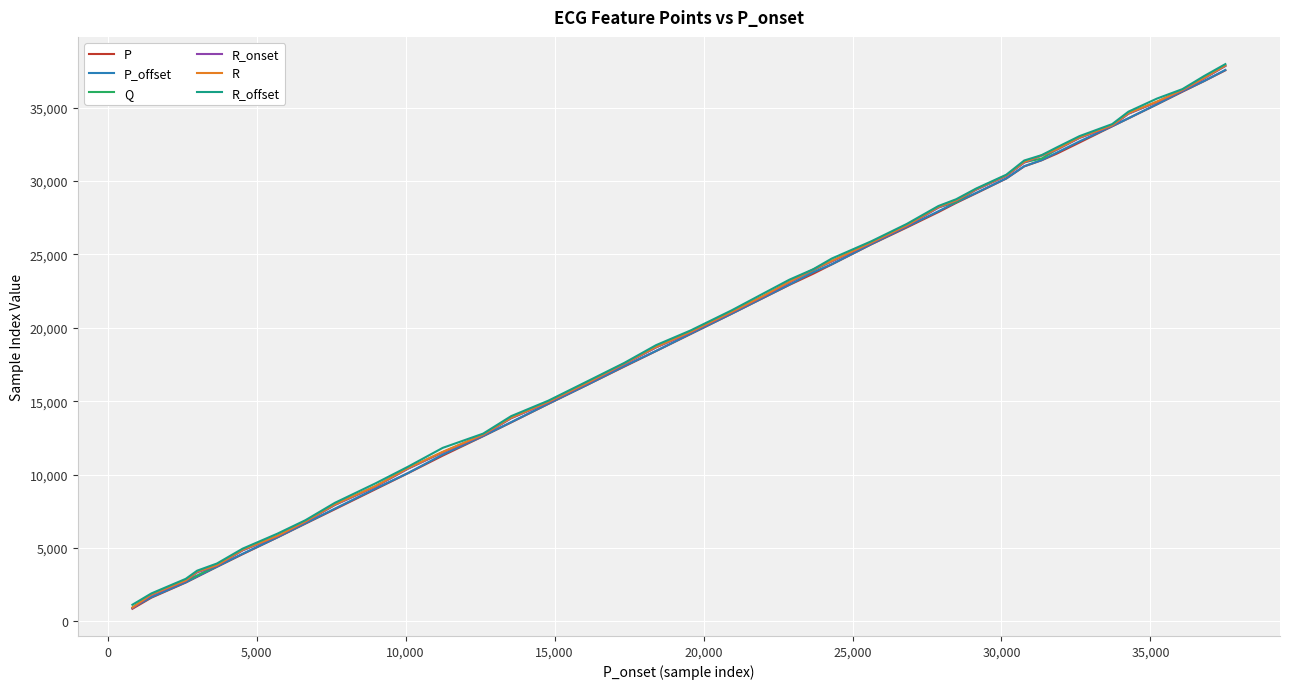

Reading left to right, list all the values displayed in this chart.

P: 857	1612	2644	3034	3713	4576	5713	6658	7641	9012	10100	11290	12613	13553	14812	16140	17357	18417	19575	20959	22034	22922	23689	24319	25690	26836	27886	28511	29161	30173	30999	31416	31868	32628	33732	34270	35227	36088	36804	37546
P_offset: 918	1646	2660	3052	3722	4603	5721	6678	7681	9057	10111	11363	12626	13571	14825	16148	17388	18425	19593	20965	22048	22942	23790	24330	25706	26882	27942	28549	29186	30186	31011	31426	31940	32706	33736	34279	35236	36117	36814	37571
Q: 920	1807	2766	3125	3803	4849	5805	6786	7948	9207	10427	11526	12703	13854	14934	16260	17535	18680	19703	21063	22151	23119	23927	24538	25794	26960	28210	28567	29418	30364	31281	31534	32152	32957	33780	34602	35396	36191	37004	37858
R_onset: 896	1789	2749	3333	3788	4836	5791	6772	7933	9189	10405	11513	12686	13841	14917	16242	17519	18662	19685	21044	22133	23098	23961	24521	25778	26943	28189	28665	29402	30351	31258	31732	32138	32941	33765	34586	35388	36172	36987	37842
R: 942	1830	2789	3387	3826	4873	5828	6809	7972	9230	10448	11551	12725	13877	14957	16282	17558	18701	19727	21085	22173	23139	23979	24561	25816	26984	28233	28696	29439	30388	31303	31746	32173	32980	33804	34626	35418	36213	37026	37880
R_offset: 1131	1902	2896	3451	3939	4952	5970	6891	8078	9412	10543	11820	12790	13982	15033	16379	17609	18819	19820	21192	22334	23278	23995	24719	25899	27077	28300	28762	29485	30435	31400	31767	32296	33064	33882	34728	35623	36266	37149	37969